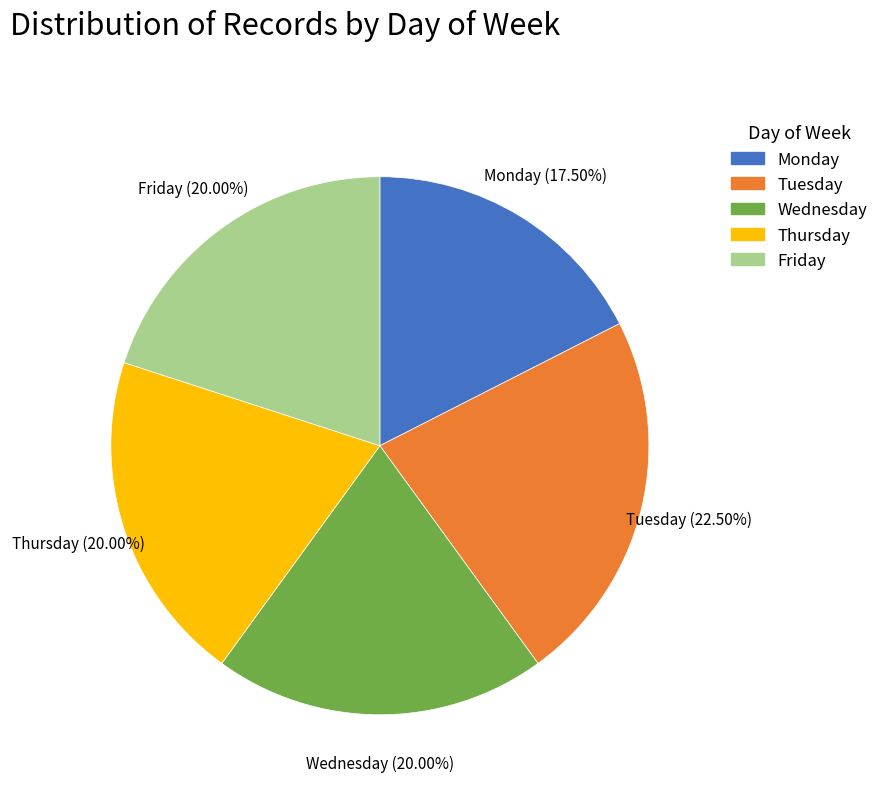

What percentage is the Wednesday slice, to the nearest percent?

20%